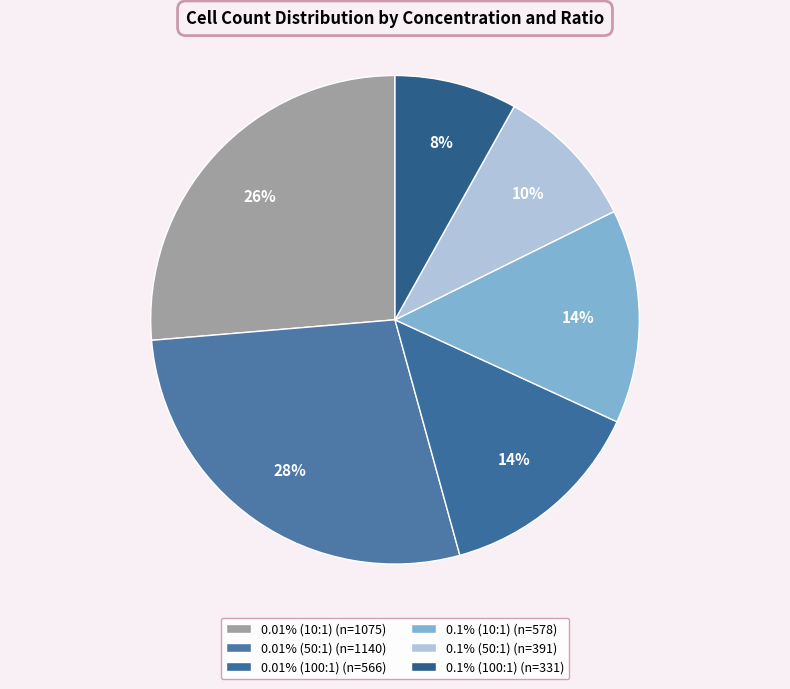

What portion of the pie excludes 0.1% (100:1)?

91.9%